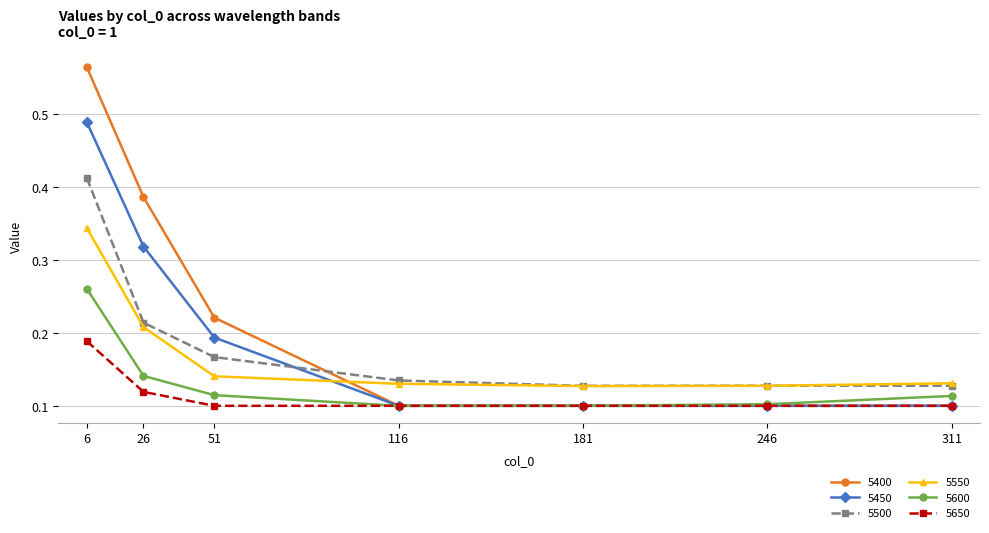

True or false: 5550 has a value of 0.2 at 181.

False